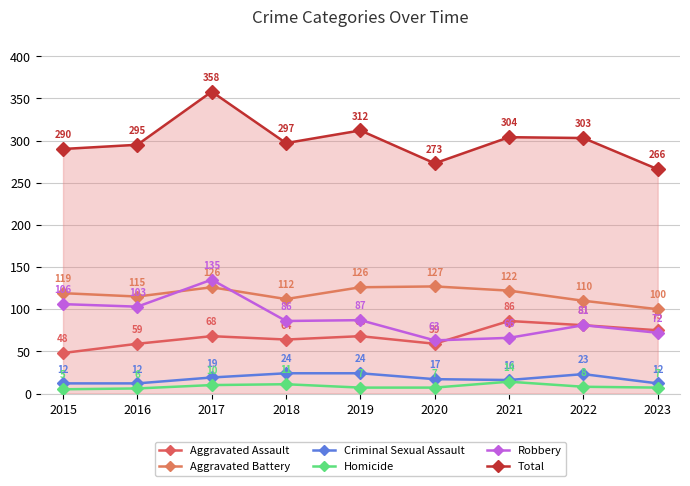

Which series has the widest spread of values?

Total